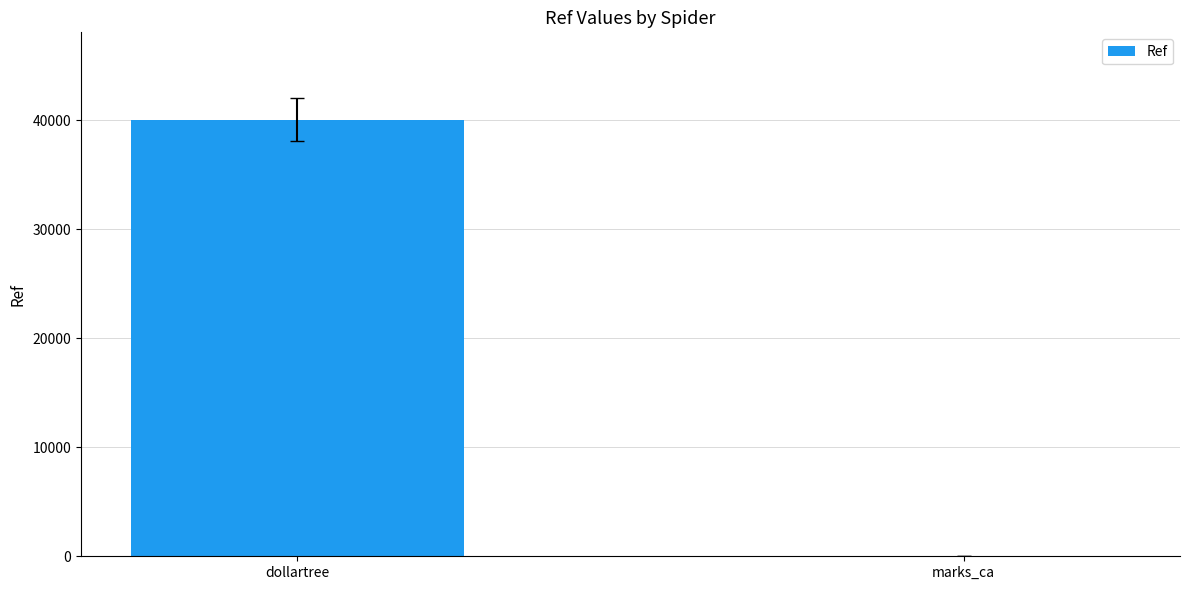

How many categories are shown in the chart?

2